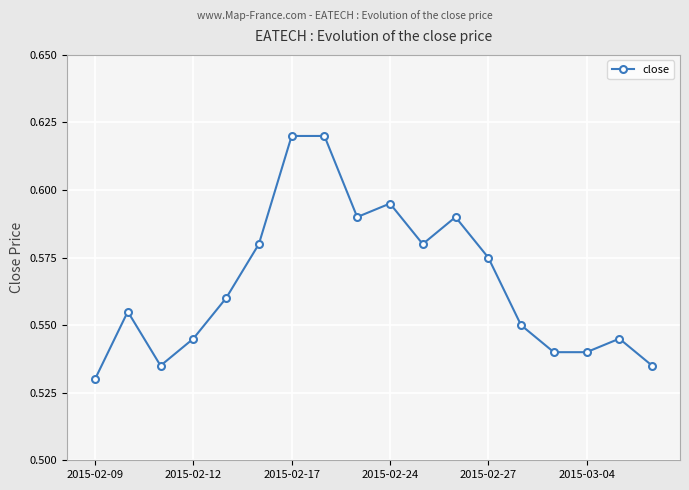

What is the sum of all values?

10.2